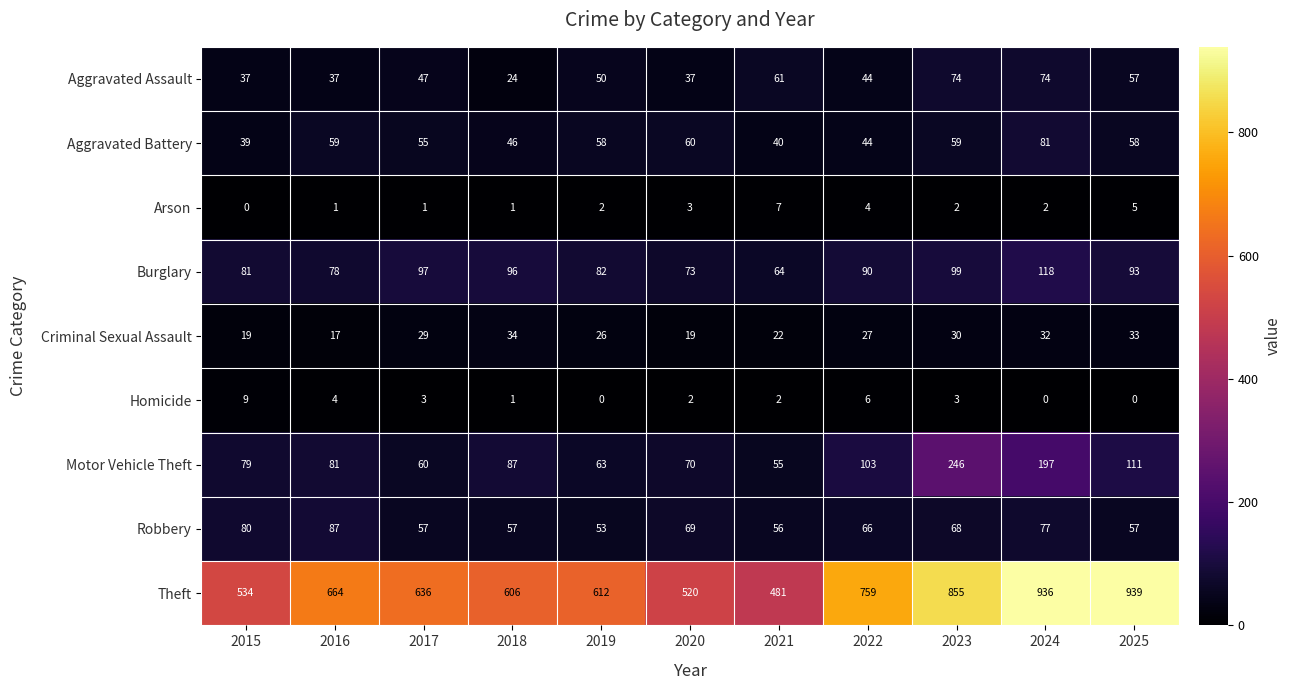

Which series has the widest spread of values?

Theft